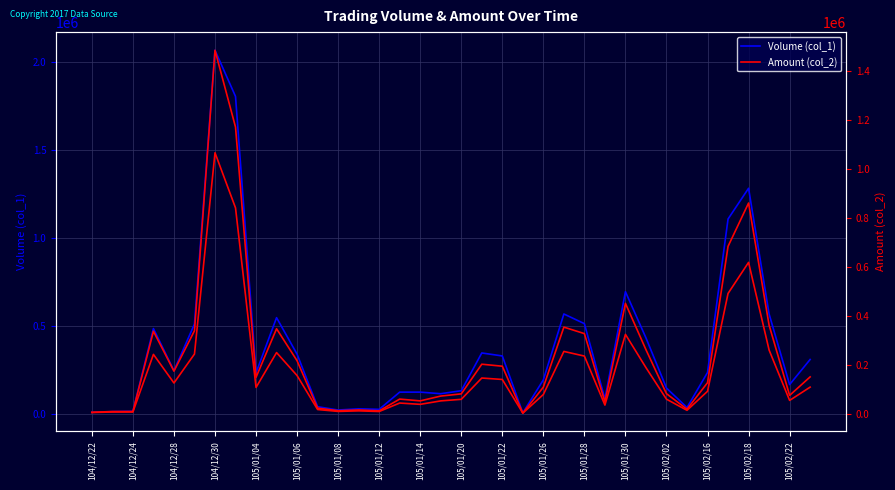

True or false: Volume (col_1) and Amount (col_2) intersect in this chart.

False